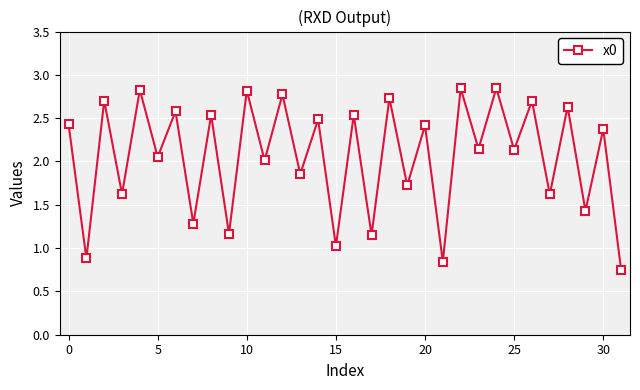

What is the value of the 3rd point from the left?

2.7